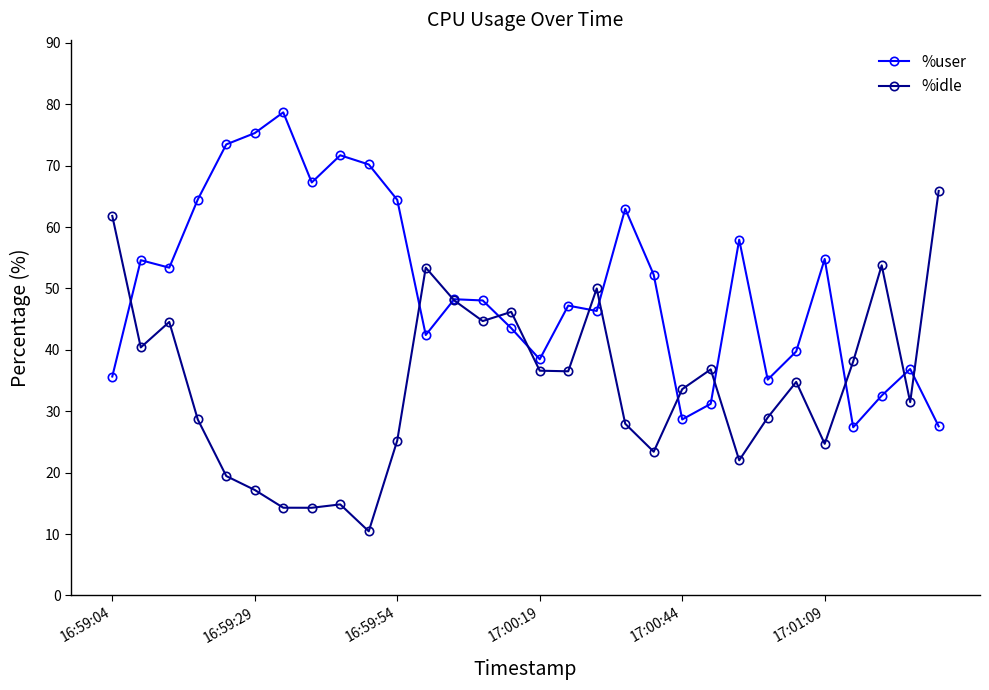

What is the difference between the second highest and second lowest values in the %user series?

47.8